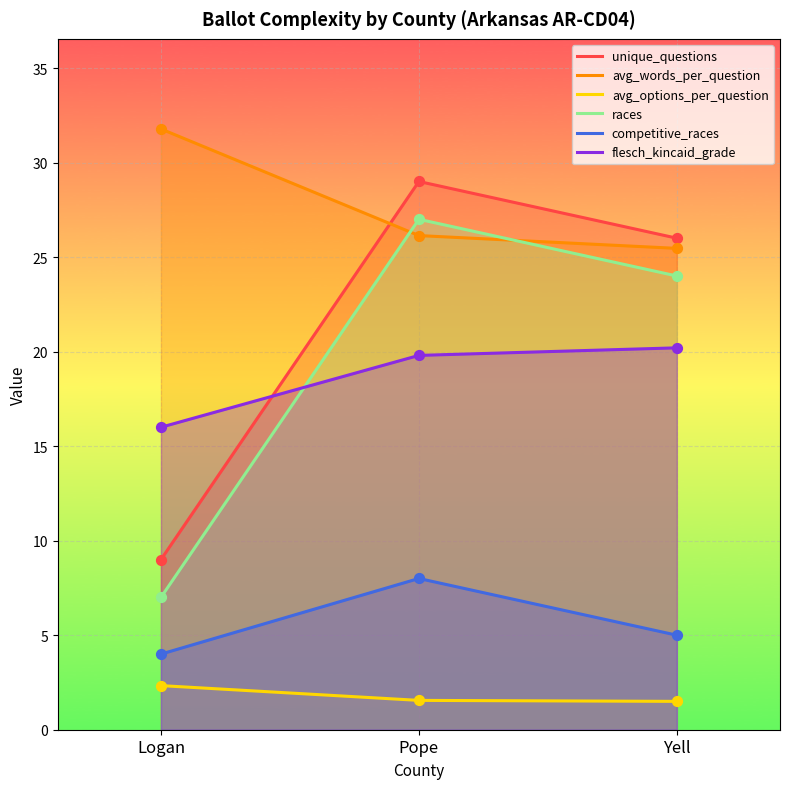

Which series contains the highest Y value?

avg_words_per_question